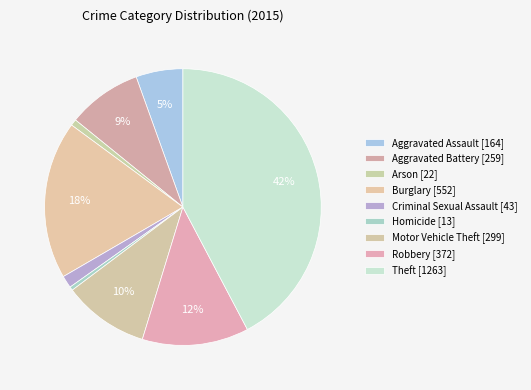

What is the total percentage of Aggravated Assault and Motor Vehicle Theft?

15.5%